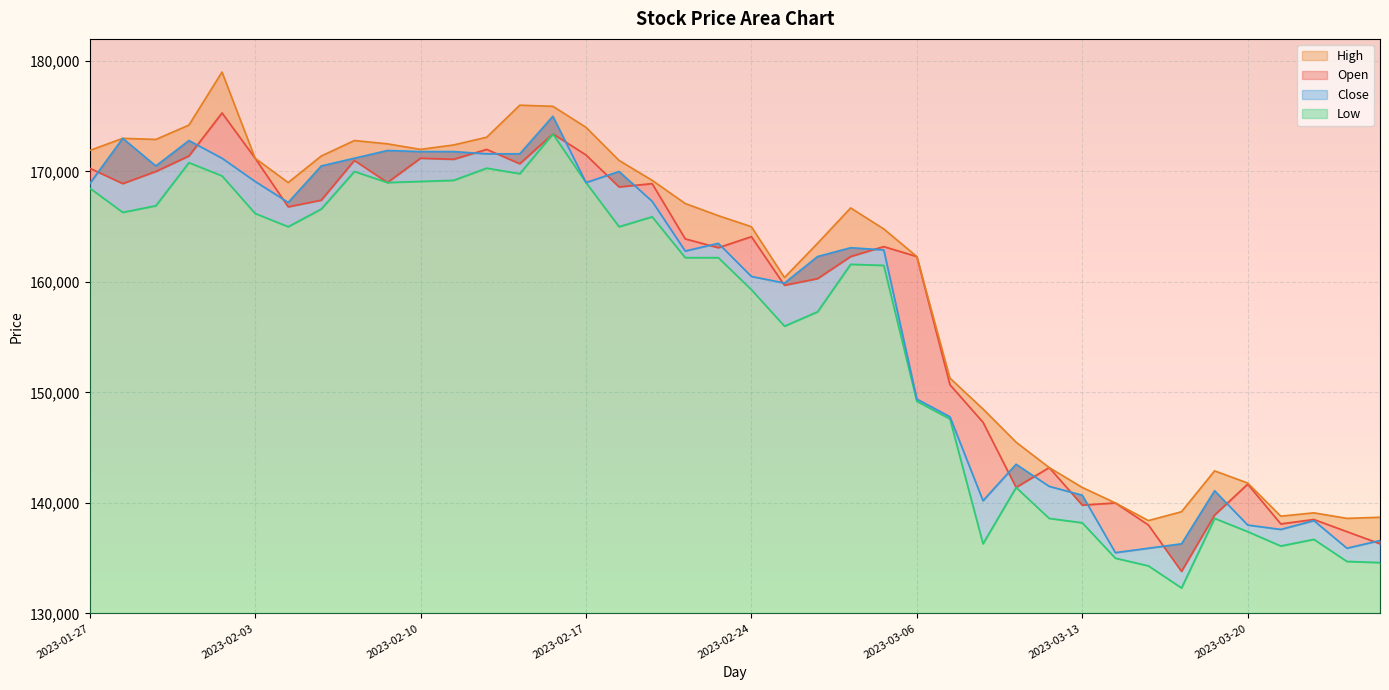

What position from the left is 2023-03-07?

27